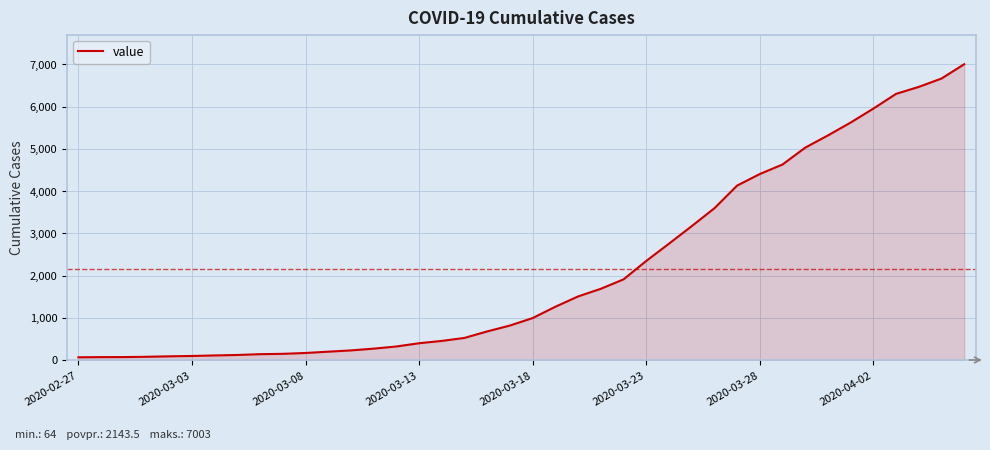

What is the difference between the maximum and minimum values?

6939